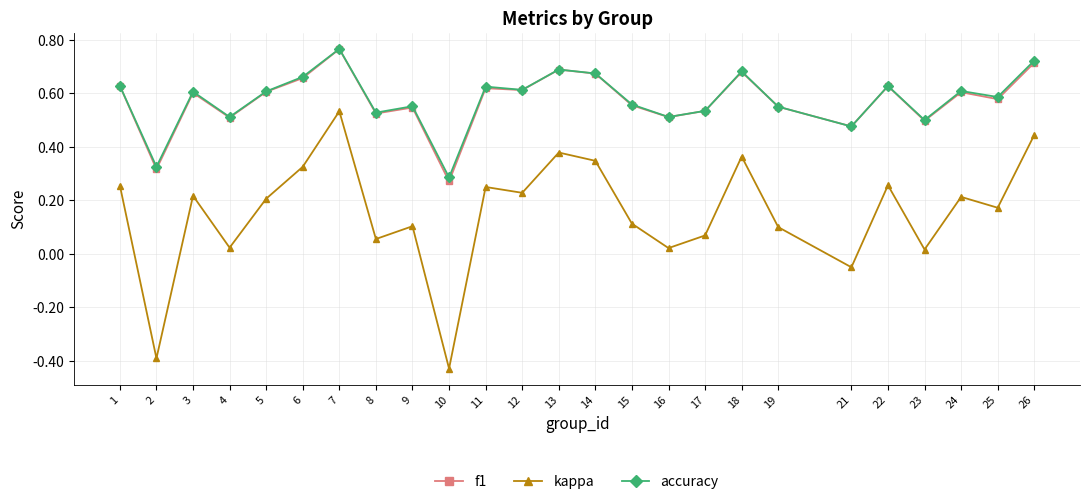

True or false: kappa and accuracy cross at least once.

False